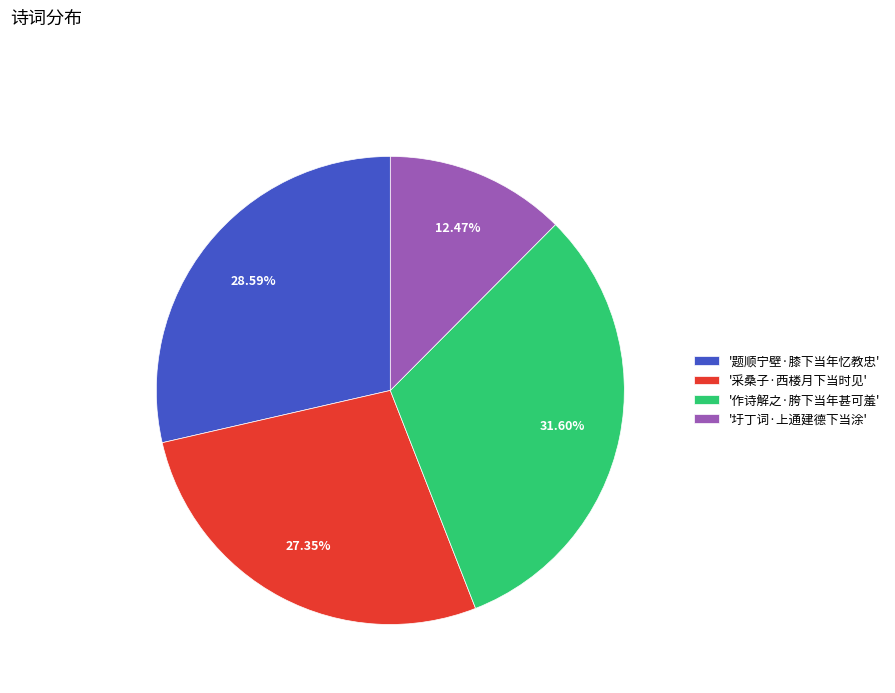

To the nearest percent, what is the difference between the largest and smallest slice percentages?

19%